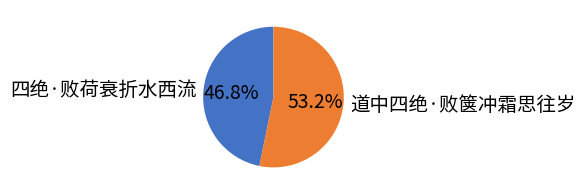

True or false: 道中四绝·败箧冲霜思往岁 accounts for 53% of the total.

True